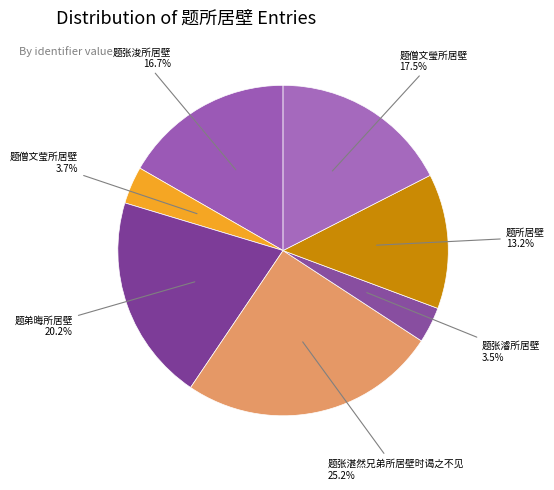

What is the ratio of the value at 题弟晦所居壁 to the value at 题张浚所居壁?

1.2